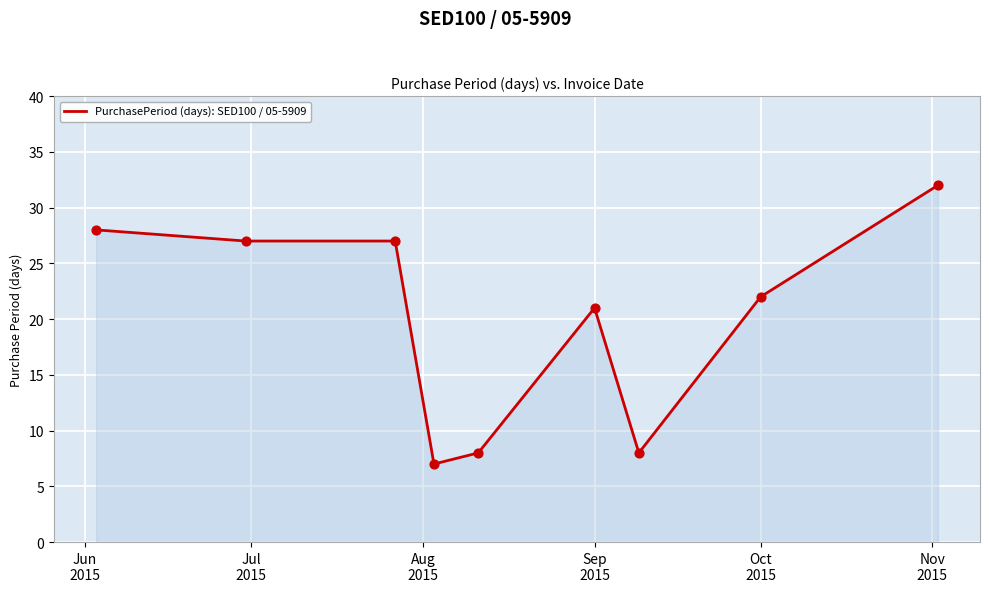

What is the smallest value displayed?

7